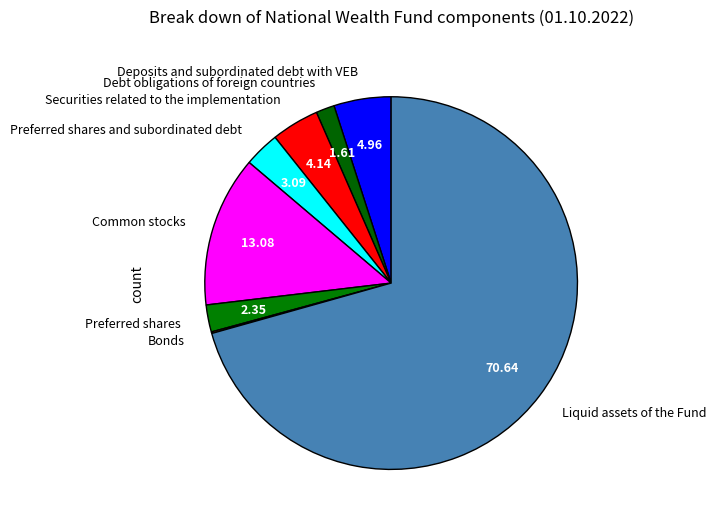

Is the sum of Common stocks and Deposits and subordinated debt with VEB greater than half?

No